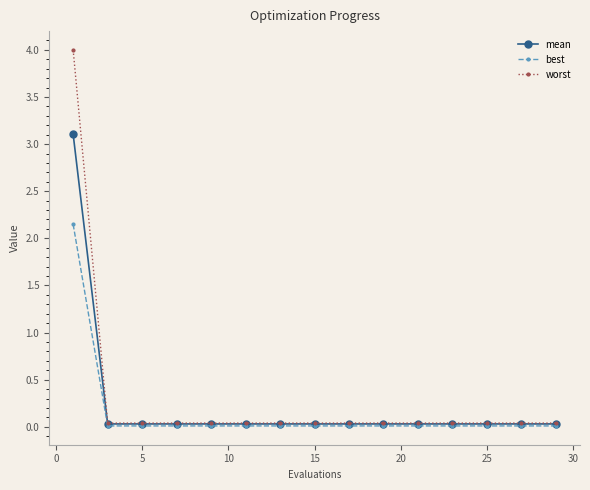

Which series has the widest spread of values?

worst